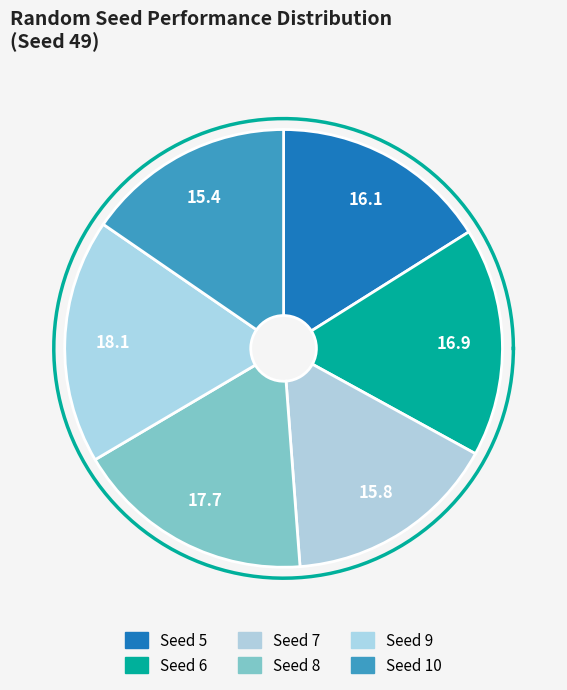

To the nearest percent, what percentage of the pie is 5?

16%